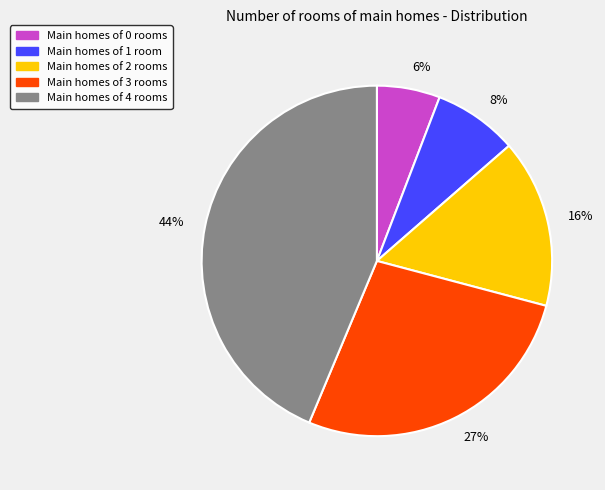

Combined, do Main homes of 3 rooms and Main homes of 1 room account for over 50%?

No